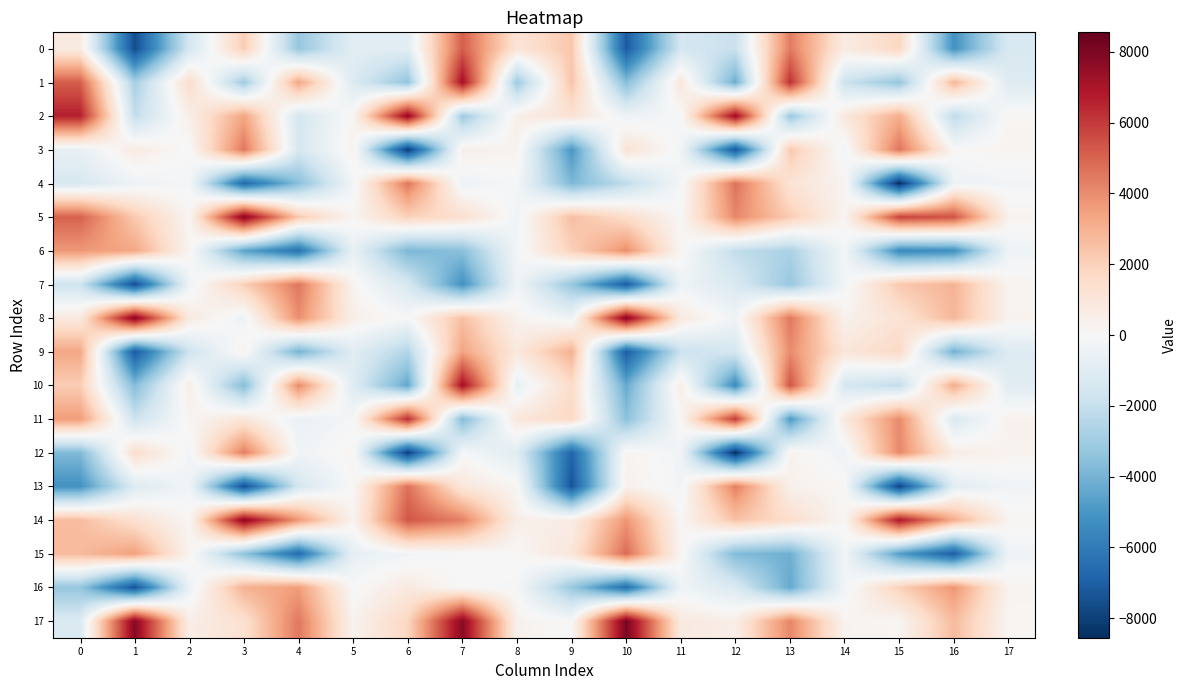

Reading left to right, what are all the values shown in this chart?

0: 0=762.8	1=-7600.9	2=-1503.1	3=2140.7	4=-3251.6	5=-919.7	6=-938.9	7=5147.6	8=1107.7	9=2338.5	10=-7159.2	11=-1512.6	12=-1875.8	13=4434.0	14=694.0	15=1769.9	16=-5162.6	17=-1279.3
1: 0=5161.0	1=-2870.8	2=1534.7	3=-3027.7	4=3301.9	5=-1213.4	6=-3349.9	7=7177.5	8=-3075.8	9=2432.4	10=-3649.4	11=974.3	12=-4231.6	13=6245.7	14=-1791.6	15=-3282.7	16=2852.8	17=-1129.7
2: 0=6663.3	1=-2068.2	2=531.3	3=3372.5	4=-1477.1	5=154.2	6=7597.5	7=-3123.0	8=547.8	9=1219.5	10=-415.8	11=-78.4	12=7396.3	13=-3205.7	14=876.3	15=3136.4	16=-2223.5	17=172.2
3: 0=-676.0	1=704.3	2=-75.6	3=4530.8	4=-1414.5	5=314.6	6=-8115.6	7=491.3	8=303.7	9=-4975.2	10=1207.7	11=-218.1	12=-7301.7	13=2283.0	14=-281.9	15=4596.4	16=28.8	17=261.6
4: 0=-1353.1	1=-428.3	2=-116.4	3=-6707.6	4=-3578.6	5=-226.5	6=4536.0	7=-401.8	8=-132.5	9=-3857.7	10=-2162.9	11=-179.5	12=4633.2	13=1160.9	14=242.2	15=-8554.9	16=-452.7	17=-257.4
5: 0=5072.5	1=2244.3	2=156.2	3=7844.5	4=2276.5	5=152.8	6=2001.4	7=1380.8	8=-308.6	9=2599.4	10=1503.8	11=58.9	12=4149.3	13=2156.9	14=168.2	15=5821.4	16=5412.5	17=278.4
6: 0=3704.6	1=3314.1	2=200.5	3=-4545.2	4=-6350.4	5=-632.6	6=-3915.0	7=-3558.9	8=-218.4	9=2006.7	10=3944.3	11=119.7	12=-2092.0	13=-2726.0	14=-191.8	15=-5453.7	16=-5309.0	17=-404.6
7: 0=-1718.4	1=-7609.6	2=-359.1	3=2040.4	4=4563.8	5=215.8	6=-1369.5	7=-5176.1	8=-281.5	9=-3250.1	10=-7152.1	11=-373.8	12=-1281.0	13=-3218.7	14=-221.5	15=2284.1	16=2933.5	17=232.7
8: 0=834.0	1=7850.3	2=768.9	3=-403.6	4=3970.9	5=503.6	6=-62.2	7=2544.8	8=277.1	9=-381.3	10=7840.1	11=790.1	12=-328.7	13=4518.5	14=335.8	15=1199.8	16=2829.4	17=276.6
9: 0=3312.6	1=-7189.2	2=-1725.2	3=328.8	4=-4049.8	5=-959.3	6=-2520.5	7=3417.3	8=898.6	9=3008.1	10=-7098.8	11=-1869.5	12=-1483.9	13=4044.9	14=1009.4	15=1723.5	16=-4117.1	17=-1091.7
10: 0=2132.4	1=-3716.3	2=635.9	3=-3737.1	4=4060.9	5=-1106.4	6=-4445.7	7=7204.6	8=-691.6	9=1573.9	10=-4318.2	11=625.9	12=-5435.2	13=5377.9	14=-1477.7	15=-2124.9	16=3164.7	17=-994.9
11: 0=3626.5	1=-1763.7	2=182.0	3=1012.3	4=-599.5	5=-134.7	6=6381.0	7=-3737.0	8=951.8	9=1714.9	10=-3516.6	11=115.9	12=6036.4	13=-4915.2	14=848.2	15=4071.7	16=-1269.4	17=353.1
12: 0=-3789.8	1=1470.7	2=-246.8	3=4401.2	4=-349.0	5=192.6	6=-8065.0	7=-92.1	8=-1030.7	9=-6817.3	10=270.8	11=-301.6	12=-8509.1	13=335.5	14=-416.4	15=4111.9	16=588.2	17=321.5
13: 0=-5178.5	1=-1152.0	2=-281.8	3=-7562.4	4=-1466.6	5=70.8	6=4673.7	7=939.0	8=147.7	9=-7355.0	10=410.0	11=-246.0	12=4338.6	13=384.8	14=124.8	15=-7871.4	16=-939.0	17=-325.3
14: 0=2643.1	1=1316.8	2=142.0	3=7756.6	4=3720.3	5=245.5	6=5364.9	7=4294.0	8=501.6	9=598.6	10=3768.3	11=85.4	12=2470.0	13=1489.5	14=109.6	15=6972.0	16=3121.3	17=244.8
15: 0=2732.6	1=3512.4	2=271.7	3=-3467.2	4=-6621.7	5=-734.6	6=-265.5	7=-56.7	8=58.5	9=1040.7	10=4804.4	11=159.0	12=-3766.2	13=-4141.1	14=-252.0	15=-4733.9	16=-7085.8	17=-357.3
16: 0=-3279.1	1=-7456.5	2=-485.4	3=2994.8	4=3568.5	5=-16.6	6=785.9	7=-33.9	8=-105.2	9=-3152.7	10=-6500.6	11=-352.6	12=-1248.0	13=-4351.6	14=-273.6	15=2003.8	16=3780.2	17=247.0
17: 0=-1238.0	1=7840.1	2=553.5	3=1331.7	4=4521.5	5=284.6	6=1817.9	7=7776.6	8=381.9	9=-5.5	10=8132.7	11=785.2	12=563.6	13=4172.0	14=281.1	15=179.3	16=2694.6	17=151.9